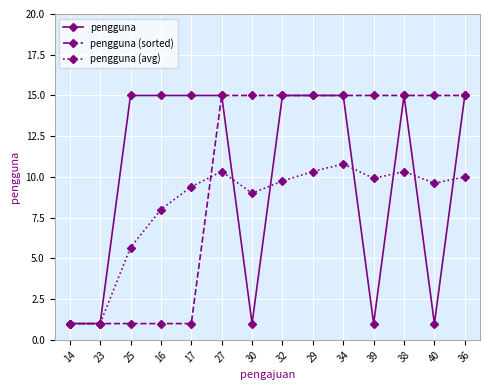

How many series are shown in this chart?

3